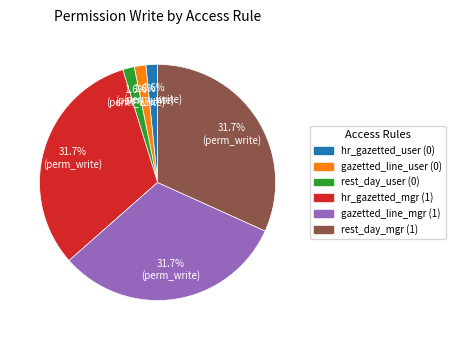

Is there a majority slice in this chart?

No